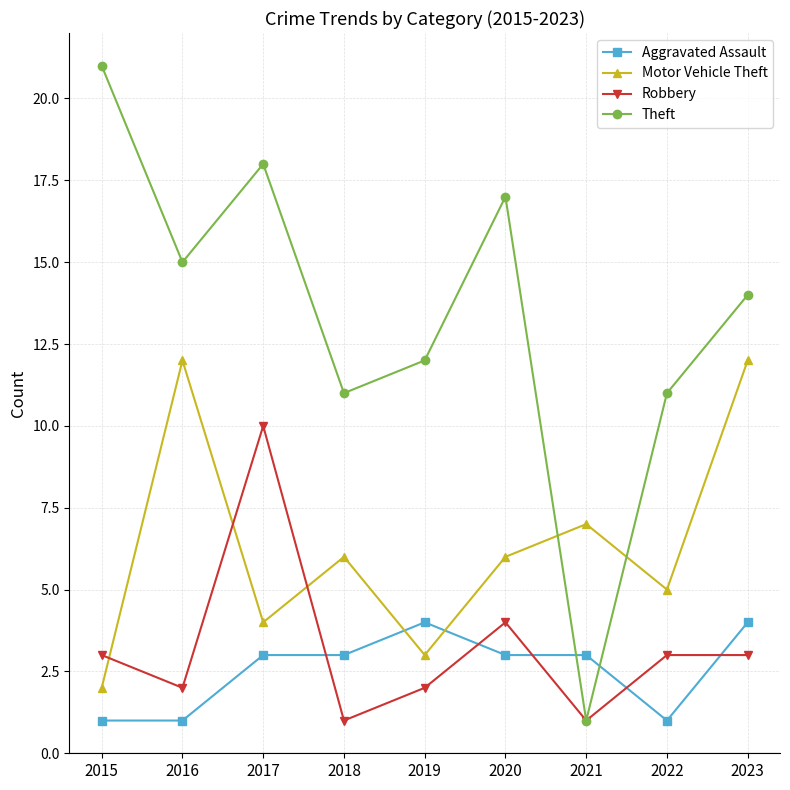

How many data points in Motor Vehicle Theft are less than 6?

4